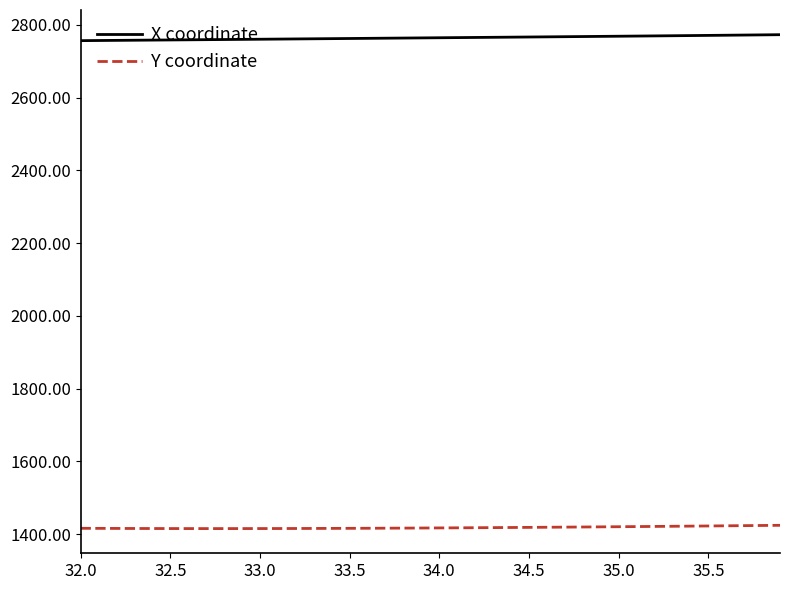

True or false: Y coordinate and X coordinate intersect in this chart.

False